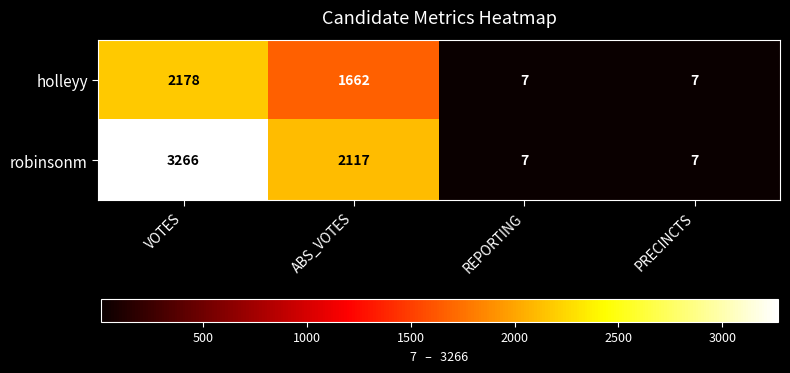

At which label is holleyy closest to 1092?

ABS_VOTES